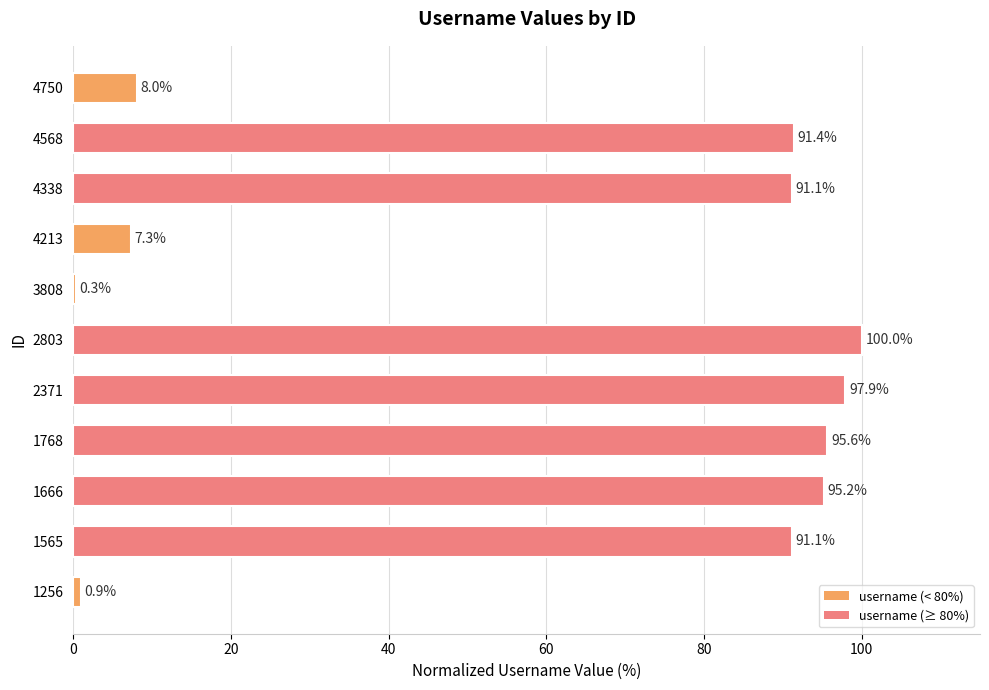

Between 1768 and 4750, which is larger?

1768